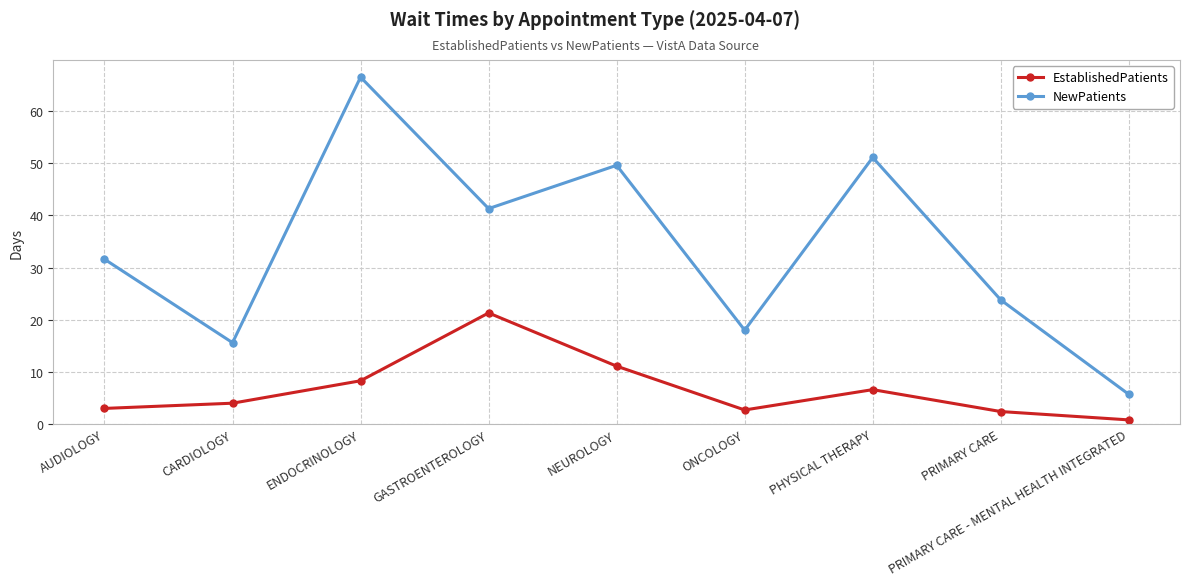

What is the difference between the second highest and second lowest values in the EstablishedPatients series?

8.7